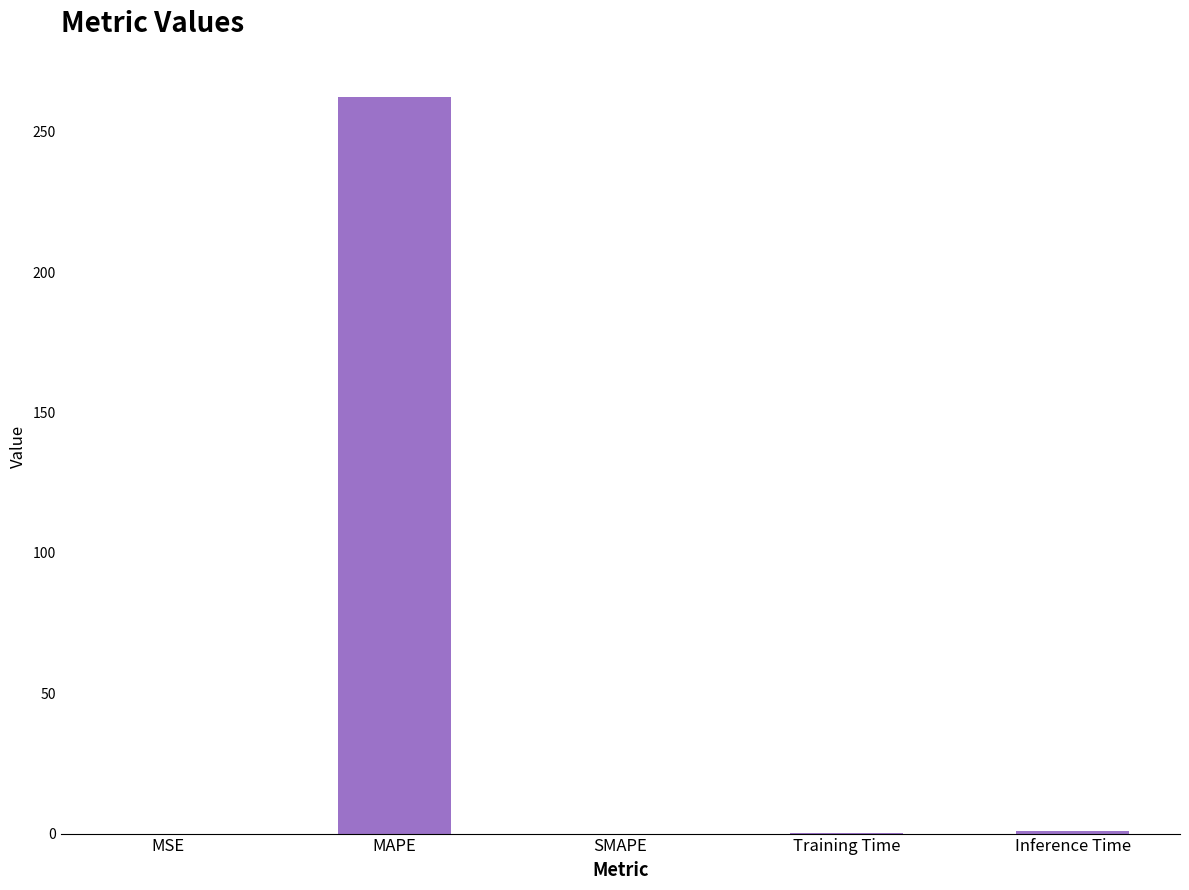

True or false: the data shows -158.8 at SMAPE.

False